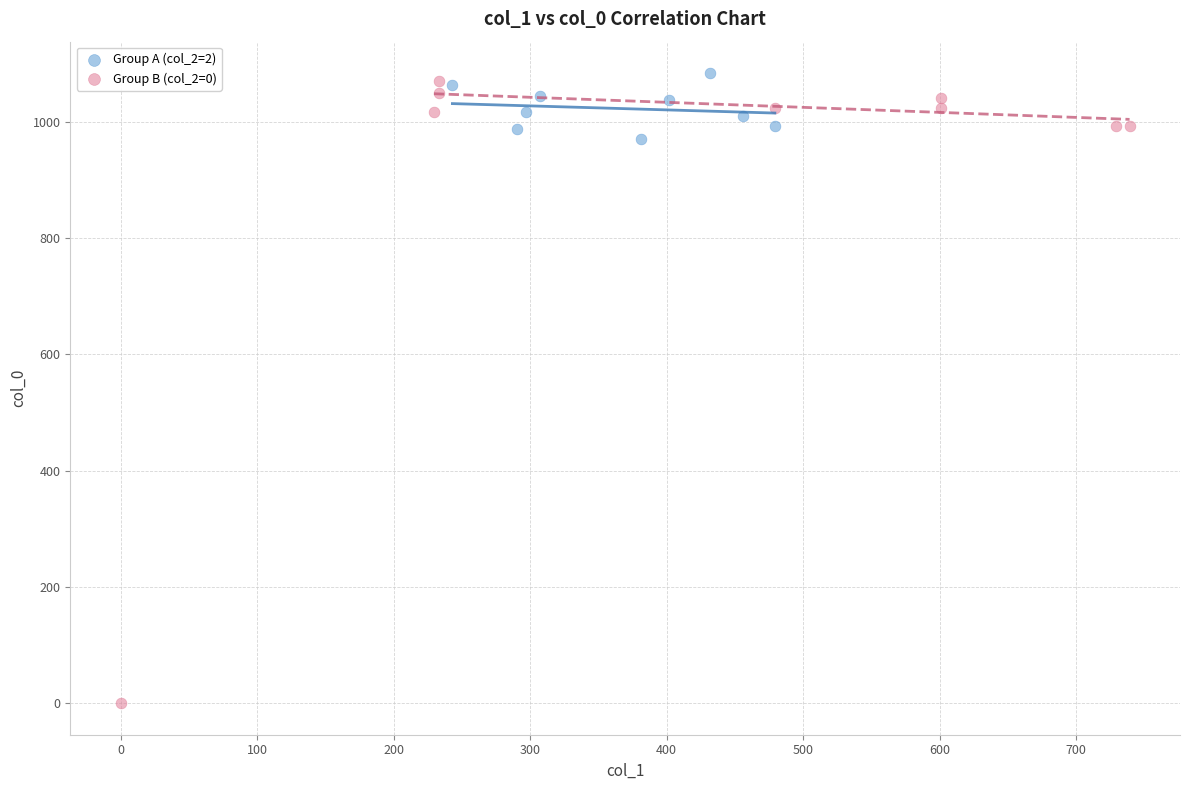

Which series has the largest Y range (max minus min)?

Group B (col_2=0)